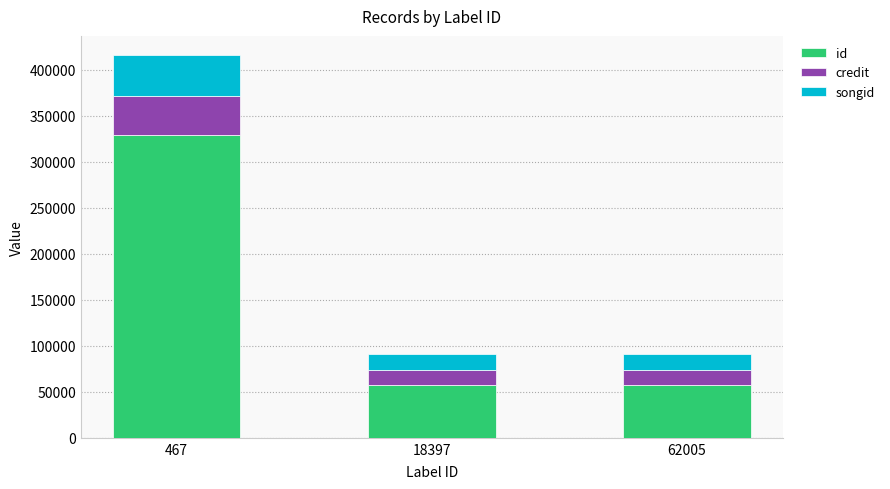

What is the minimum value for id?

57216.0